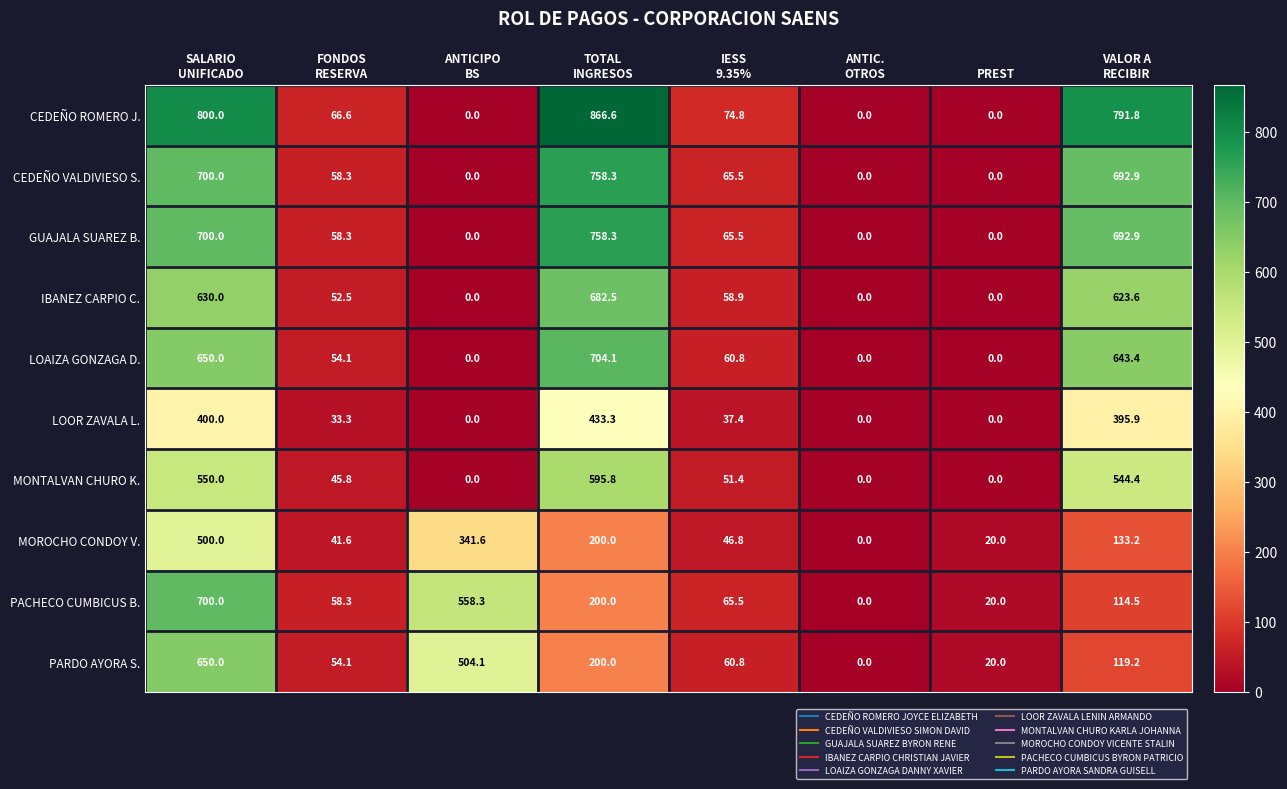

Which series has the largest total across all categories?

CEDEÑO ROMERO J.